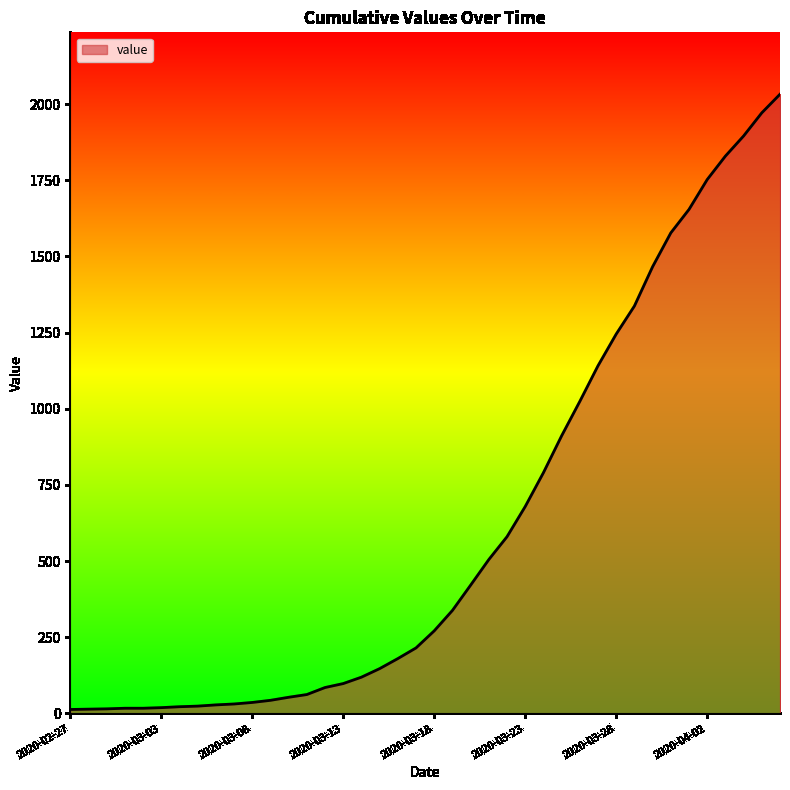

What is the greatest value displayed?

2032